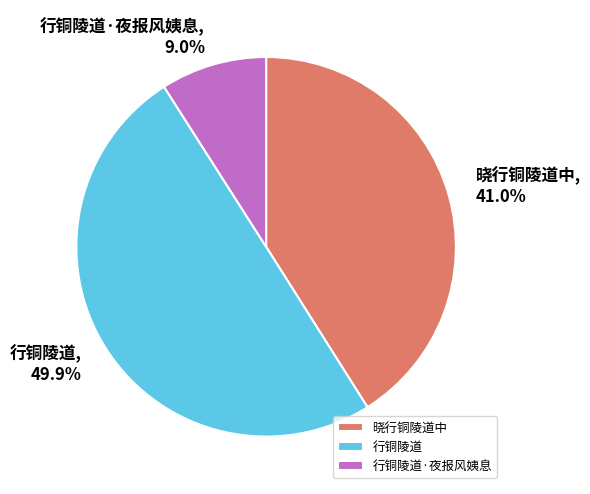

True or false: 行铜陵道 accounts for 50% of the total.

True